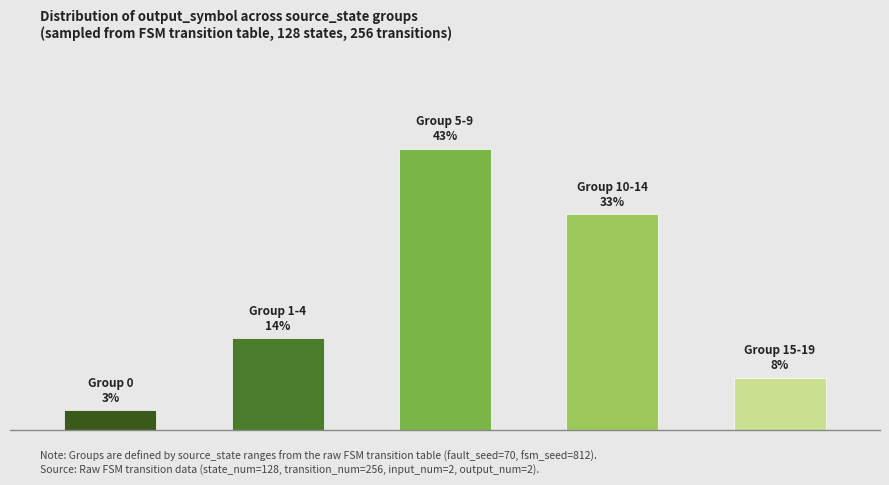

What is the value of the 4th bar from the left?

33